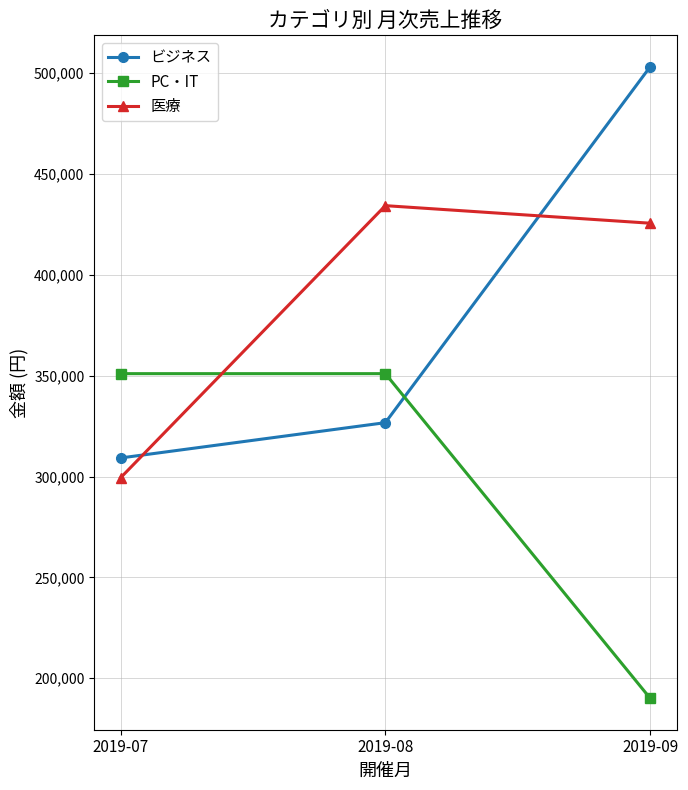

List the labels in order of 医療 value, smallest first.

2019-07, 2019-09, 2019-08